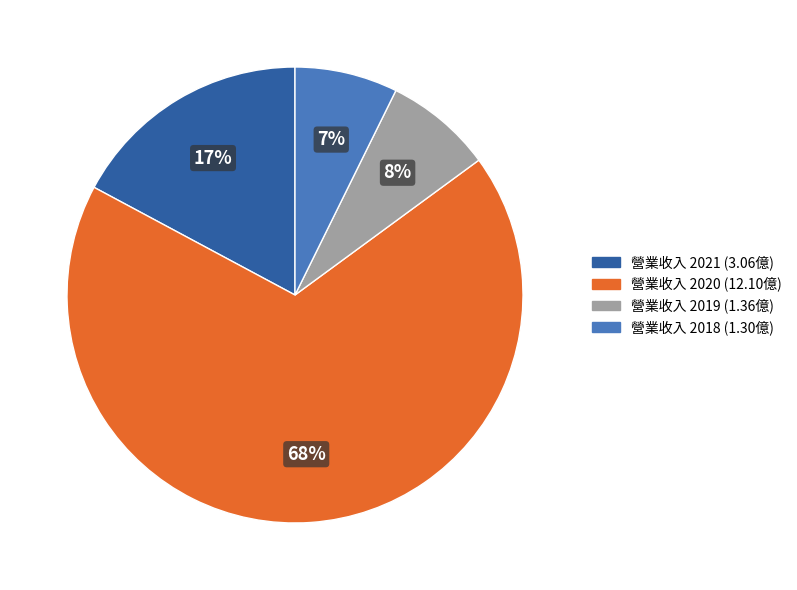

To the nearest percent, what is the average slice percentage?

25%